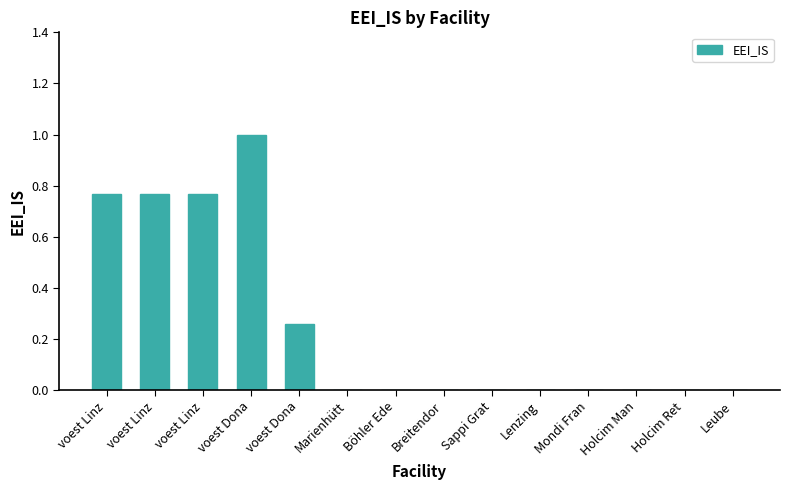

Which has a higher value, voest Linz or Lenzing?

voest Linz